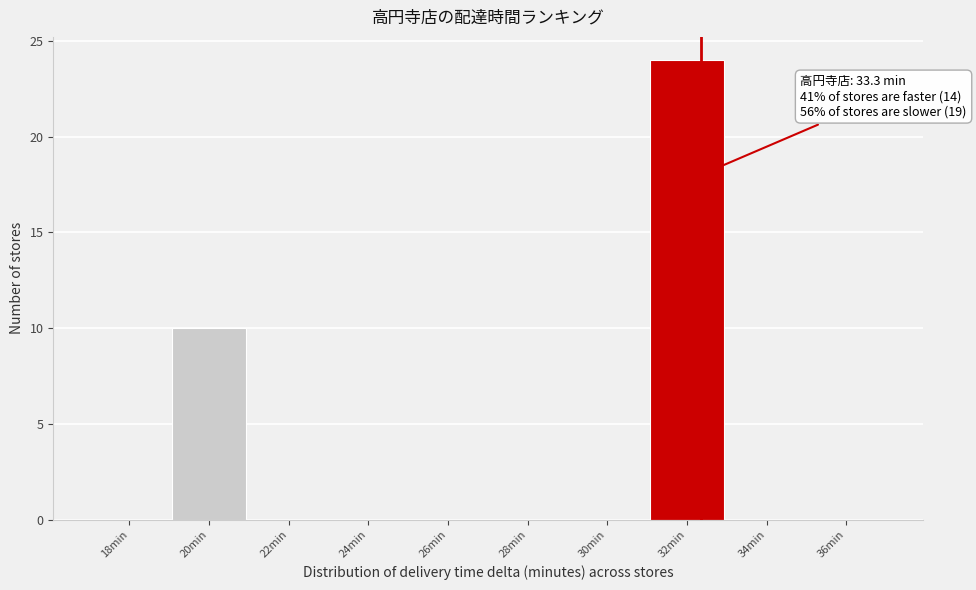

Reading left to right, extract all data points from this chart.

18min=0	20min=10	22min=0	24min=0	26min=0	28min=0	30min=0	32min=24	34min=0	36min=0